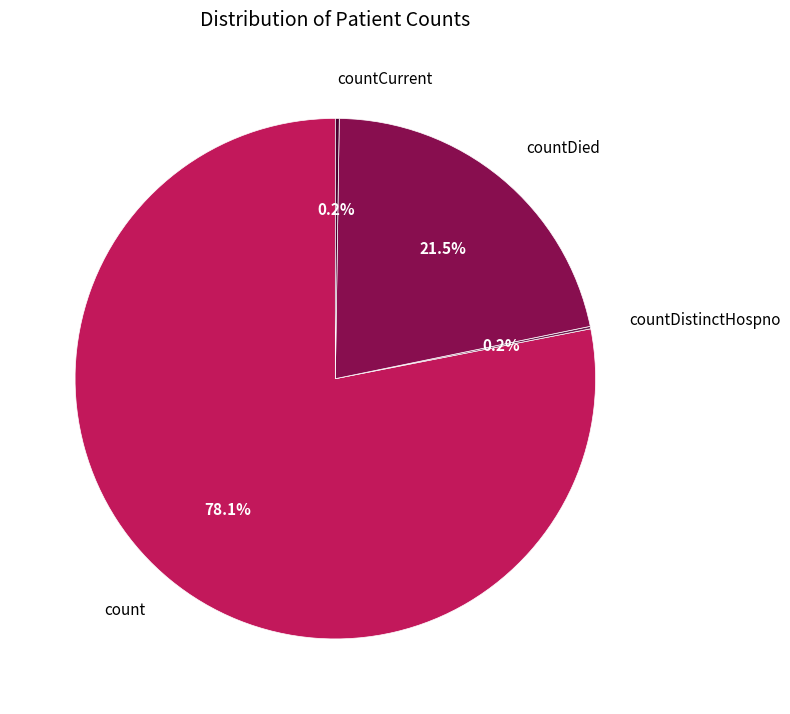

Which category has the biggest portion of the pie?

count